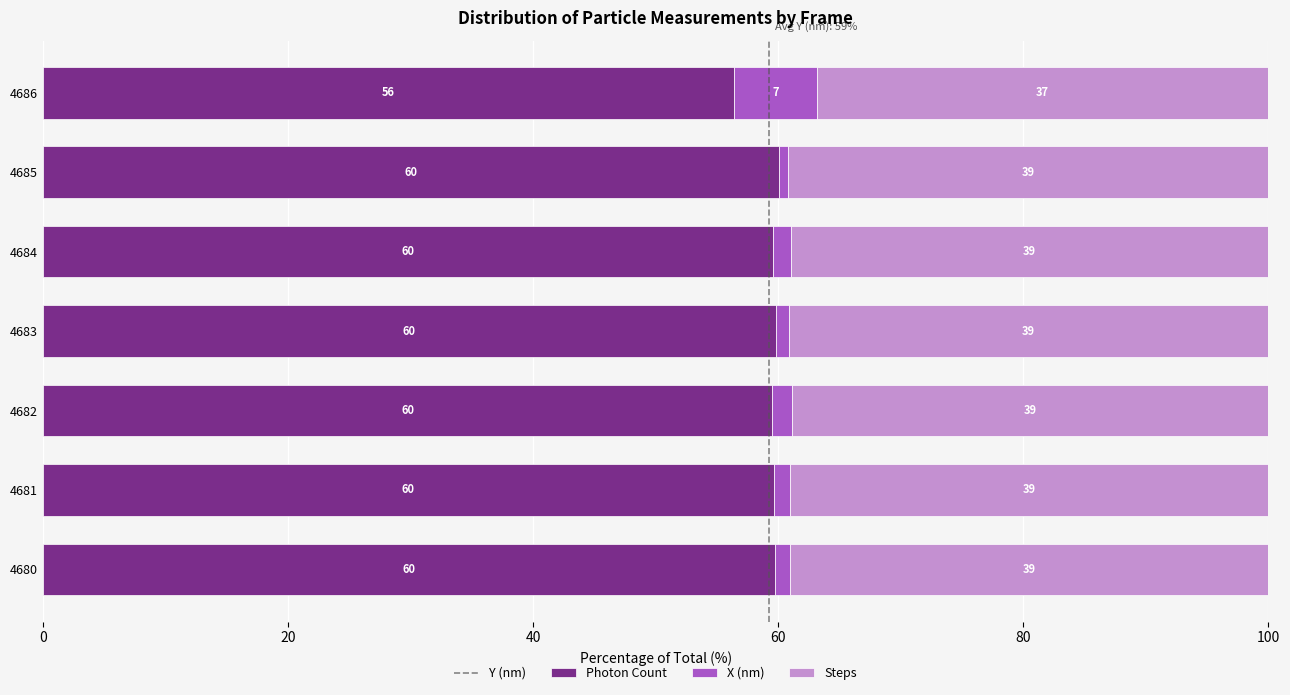

How many series are shown in this chart?

4